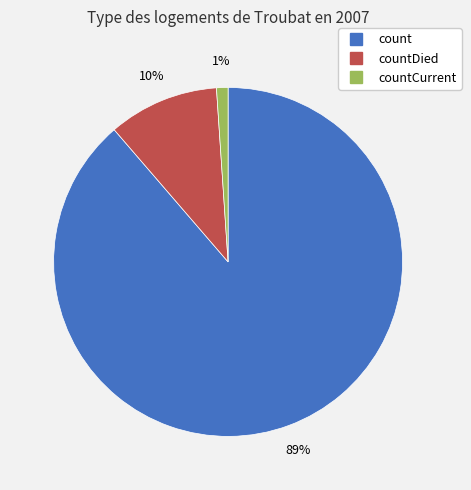

How many segments does this pie chart have?

3